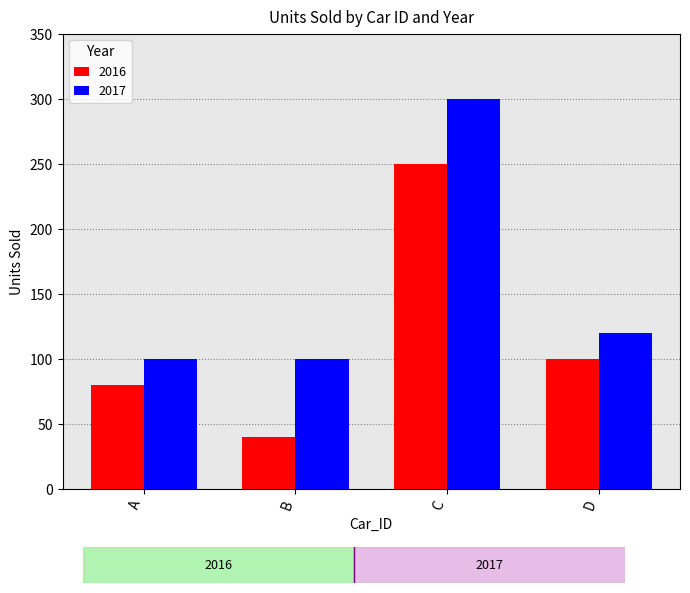

Are the bars horizontal?

No